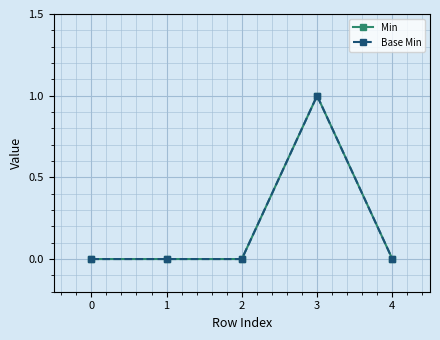

Rank the categories by Base Min value from highest to lowest.

3, 0, 1, 2, 4